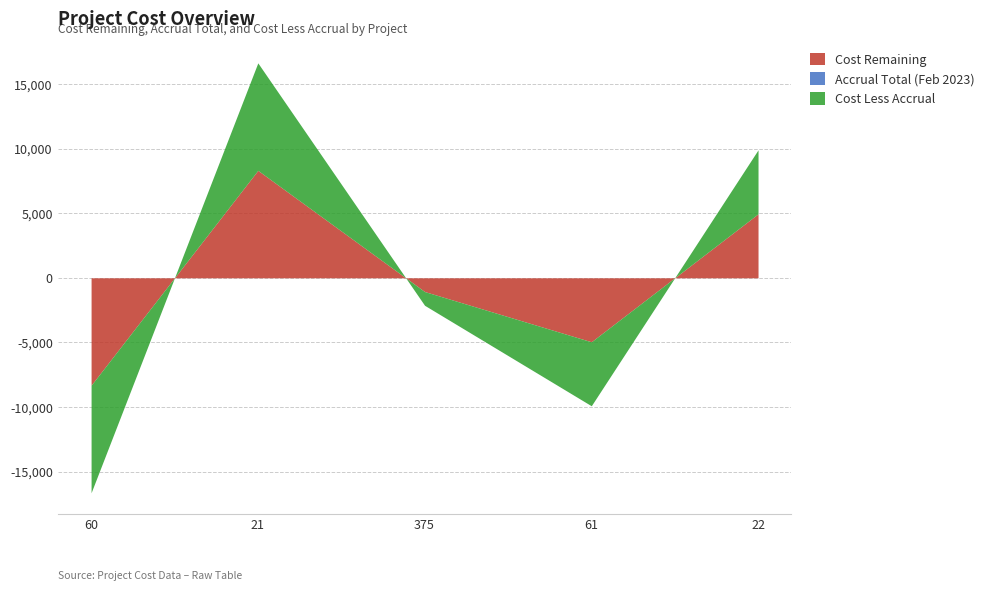

At which category is the sum across all series the highest?

21